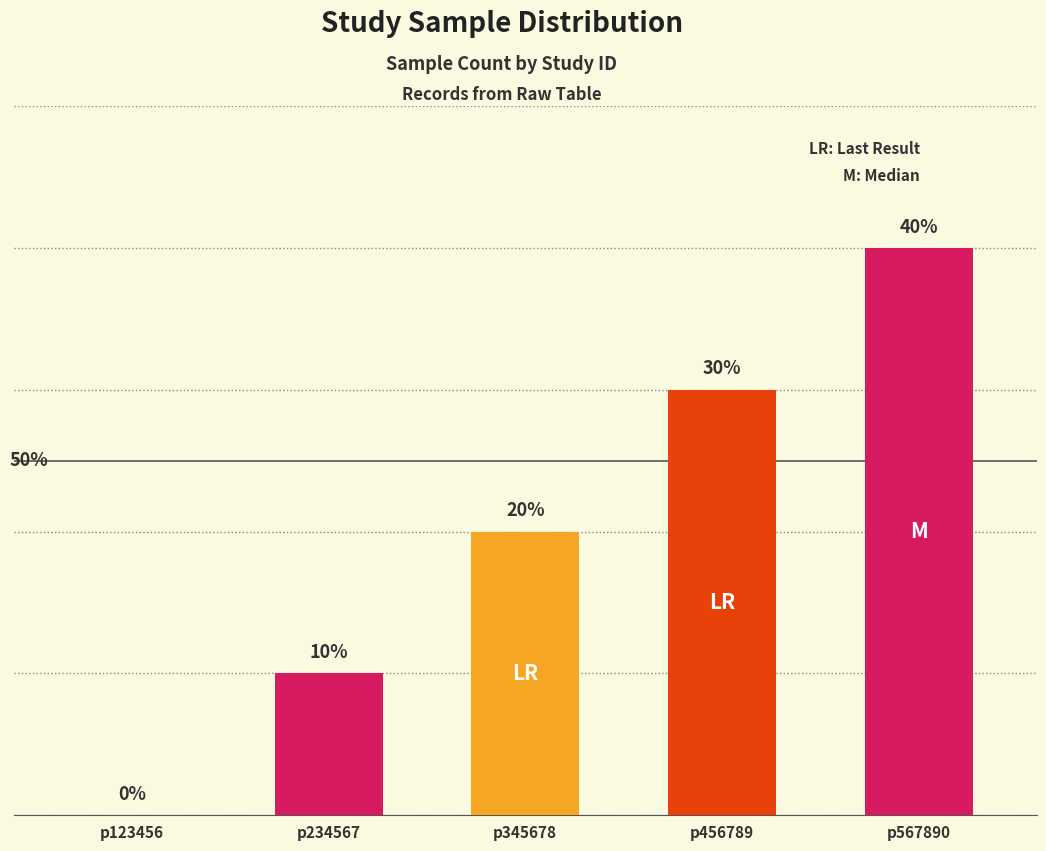

Are the bars horizontal?

No